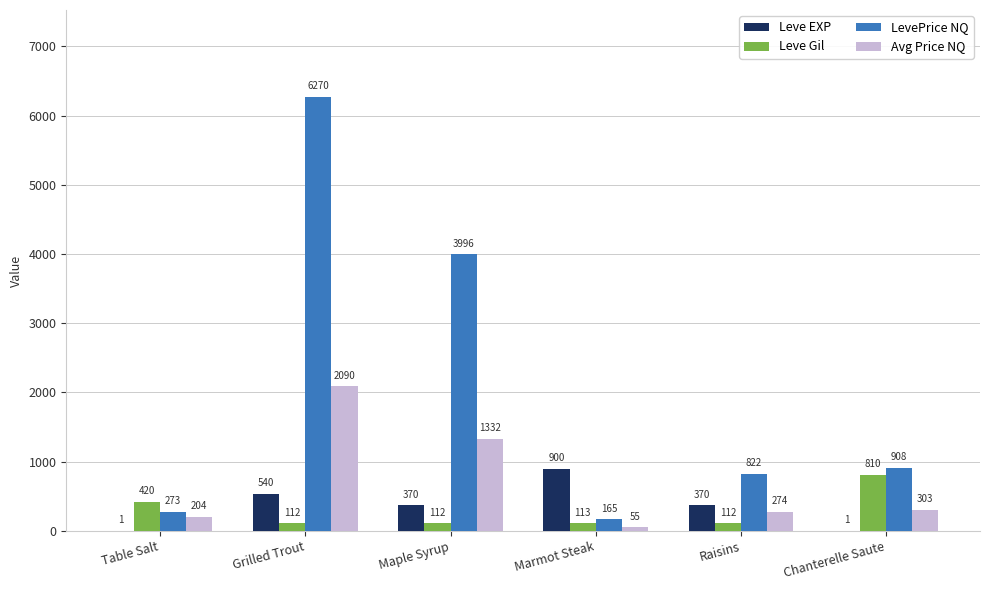

Between Grilled Trout and Marmot Steak, which series saw the biggest shift?

LevePrice NQ